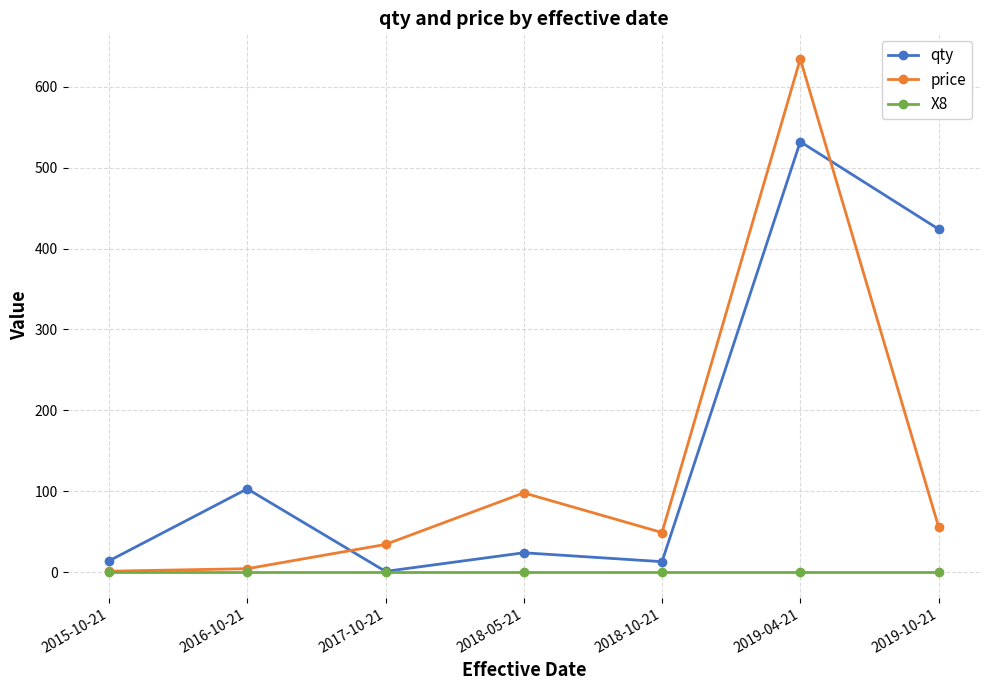

List the series in order of their peak value, highest first.

price, qty, X8